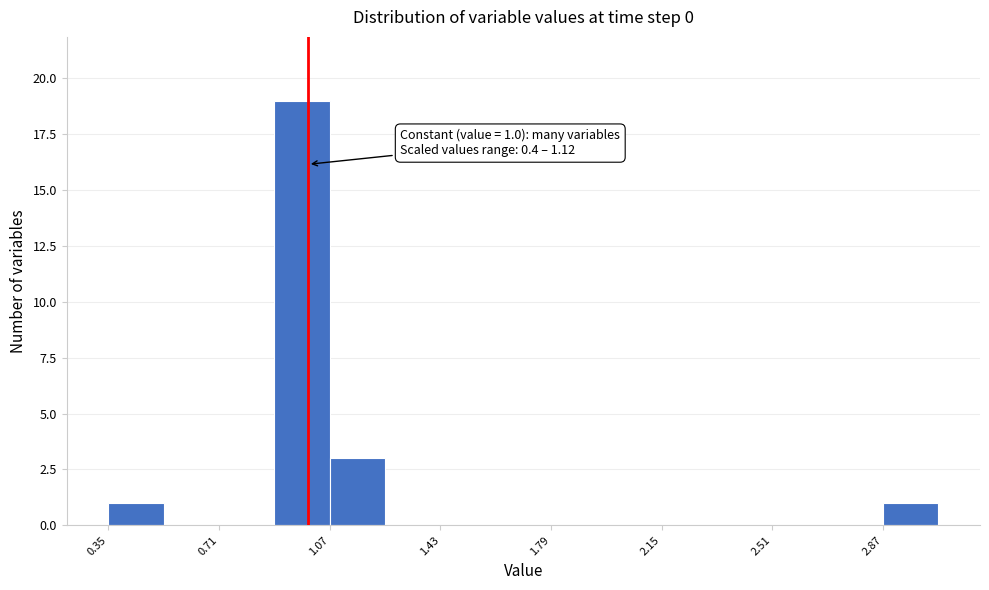

Read against the x-axis, roughly where is the centre of the tallest bar?

1.00